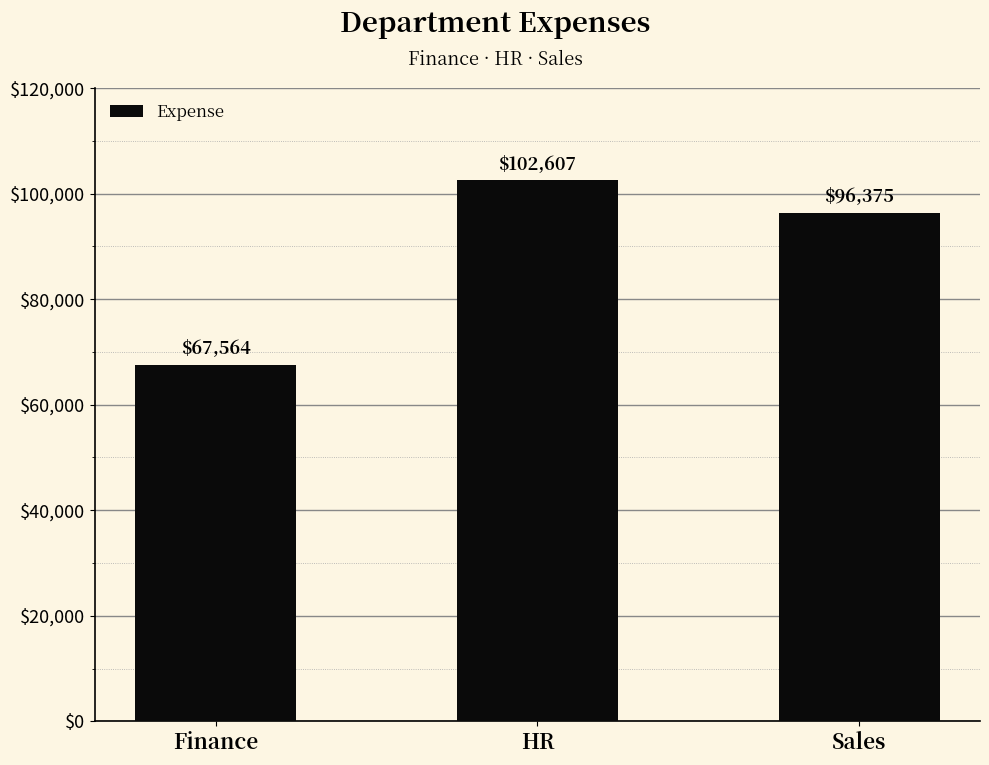

What is the change in value from Finance to Sales?

+28811